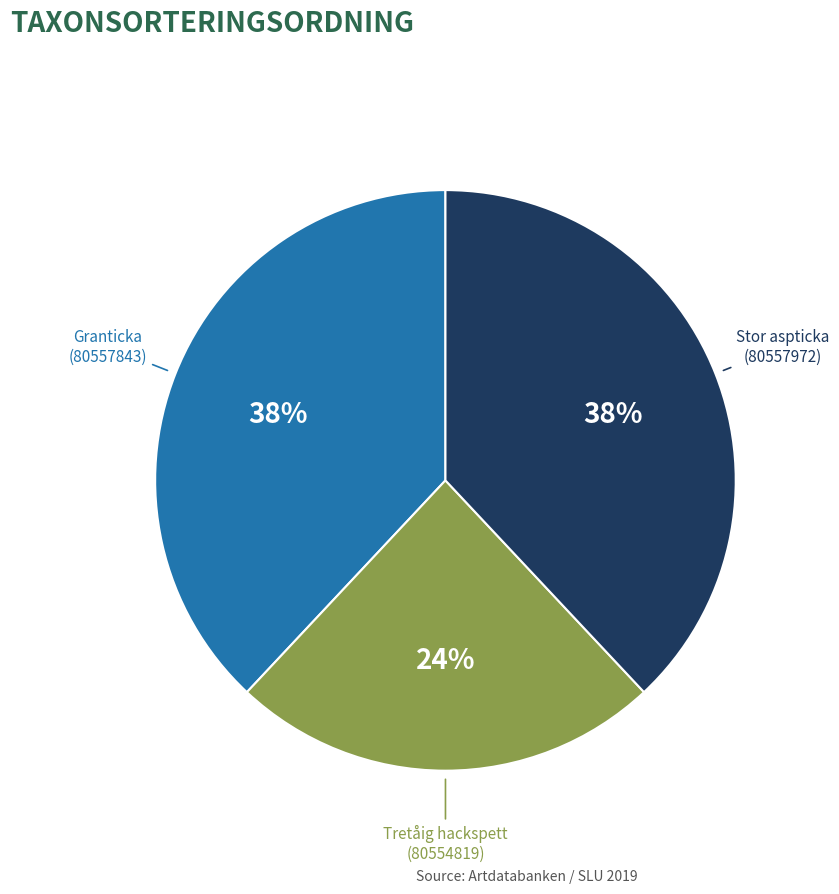

Is there a majority slice in this chart?

No